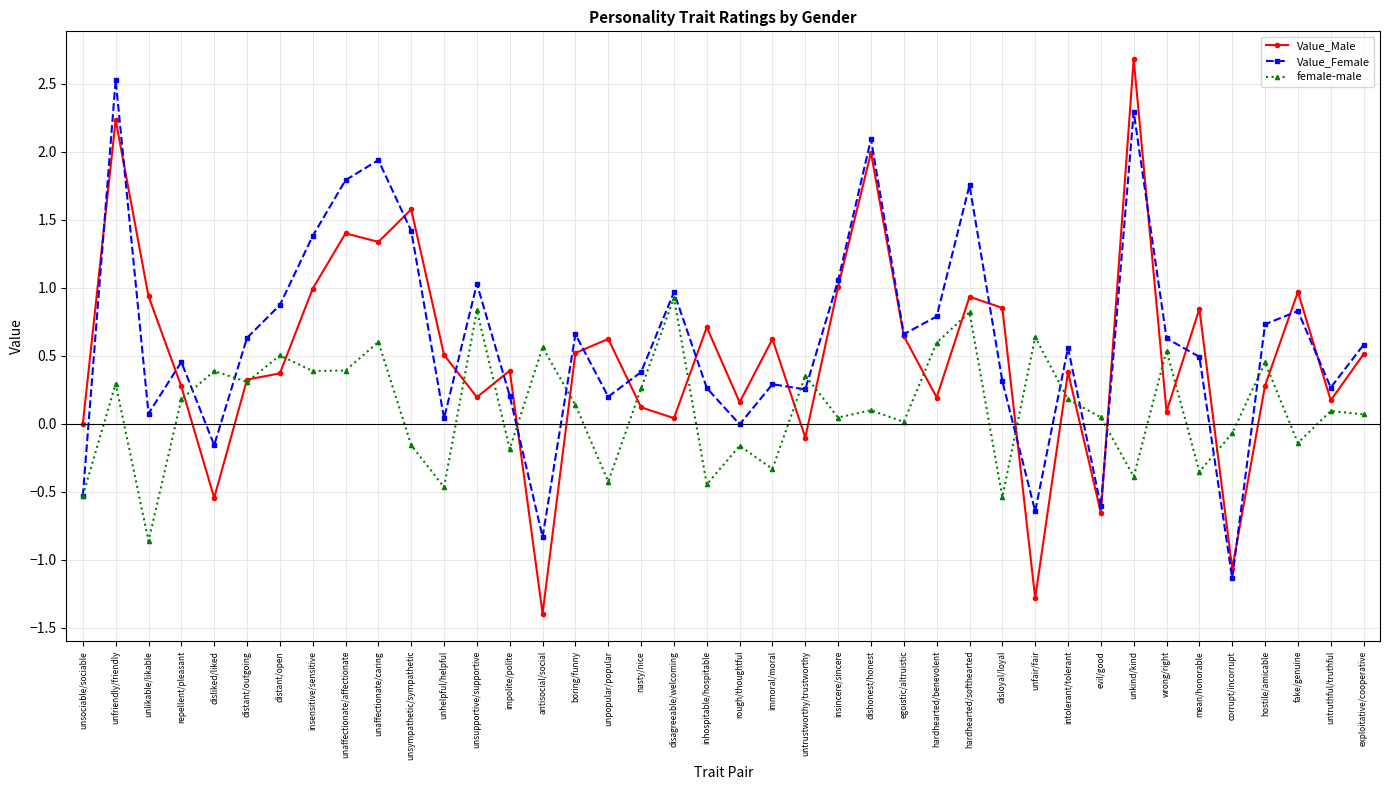

Does the chart have visible grid lines?

Yes